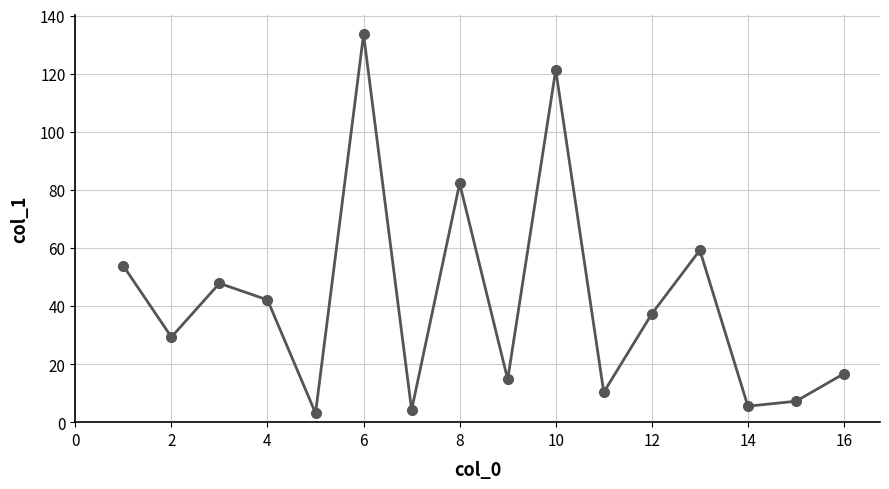

What is the value of the 1st point from the left?

53.8